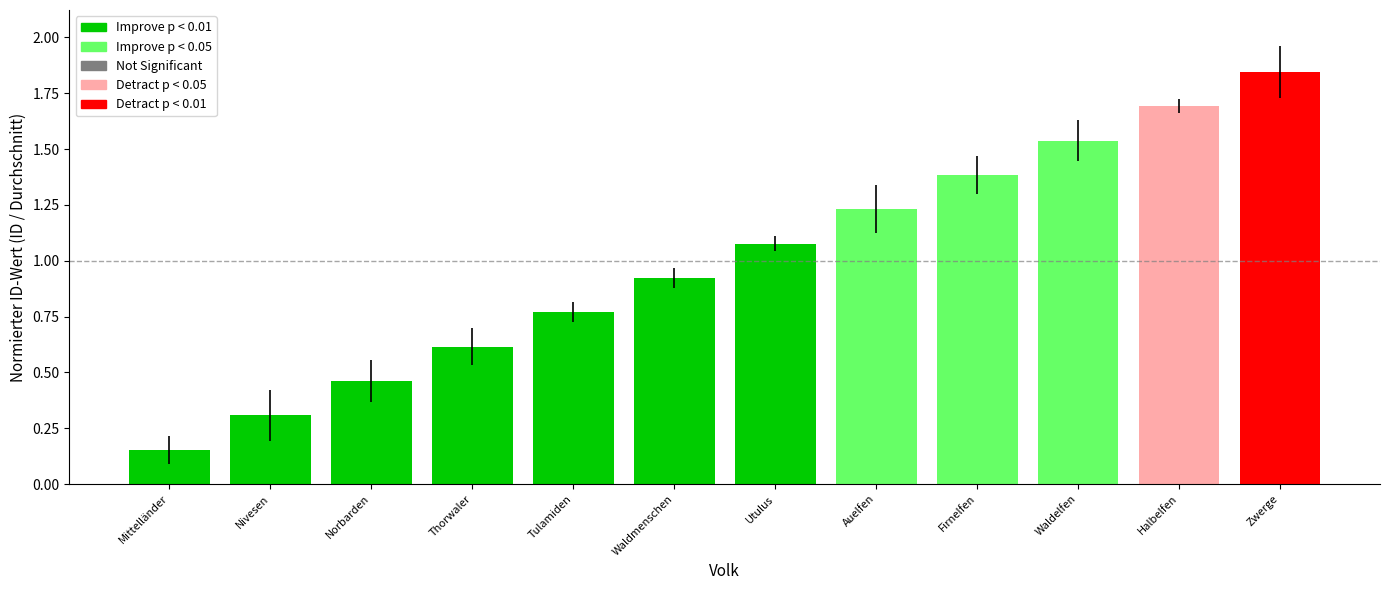

What is the change in value from Mittelländer to Zwerge?

+1.7